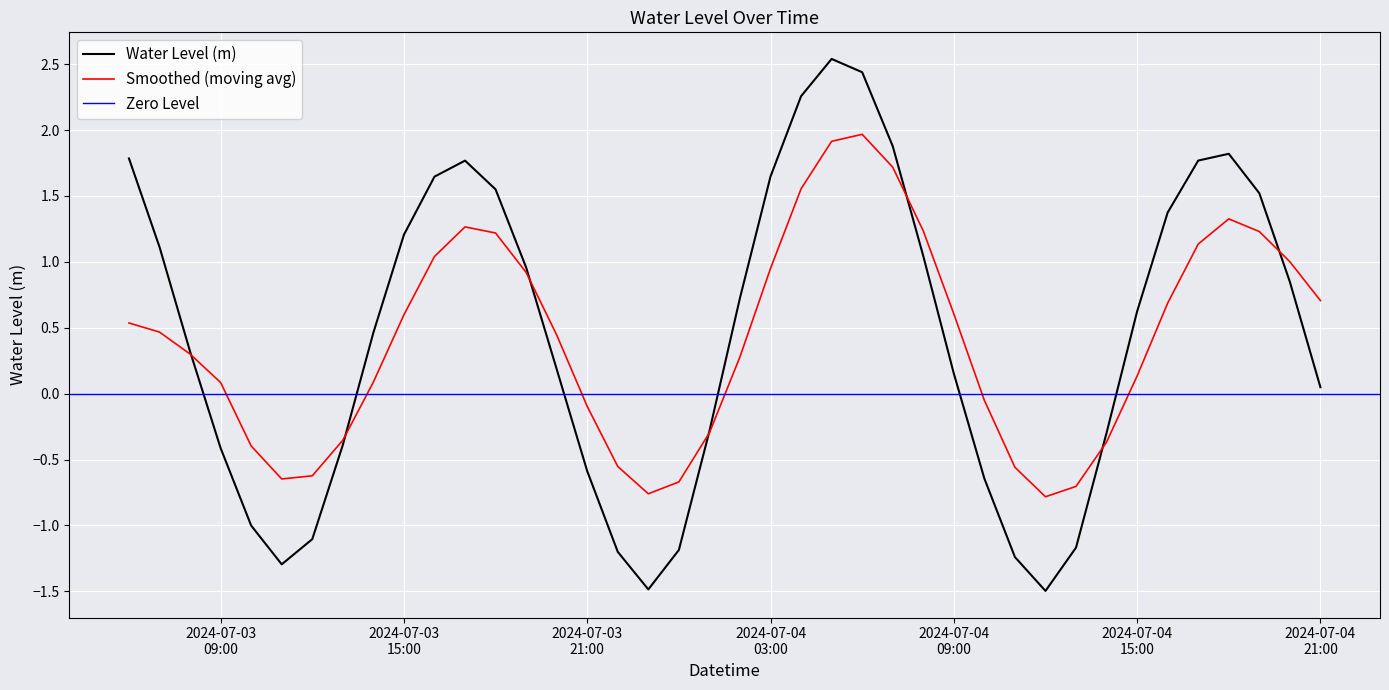

How many values exceed 0?

25